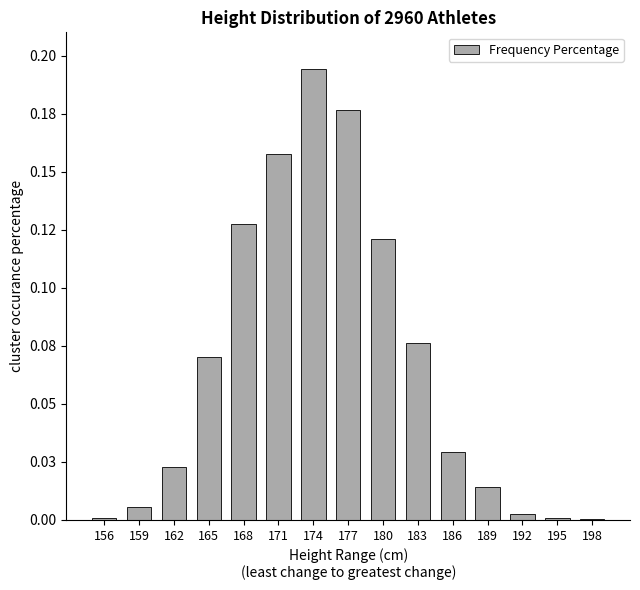

Are the bars horizontal?

No